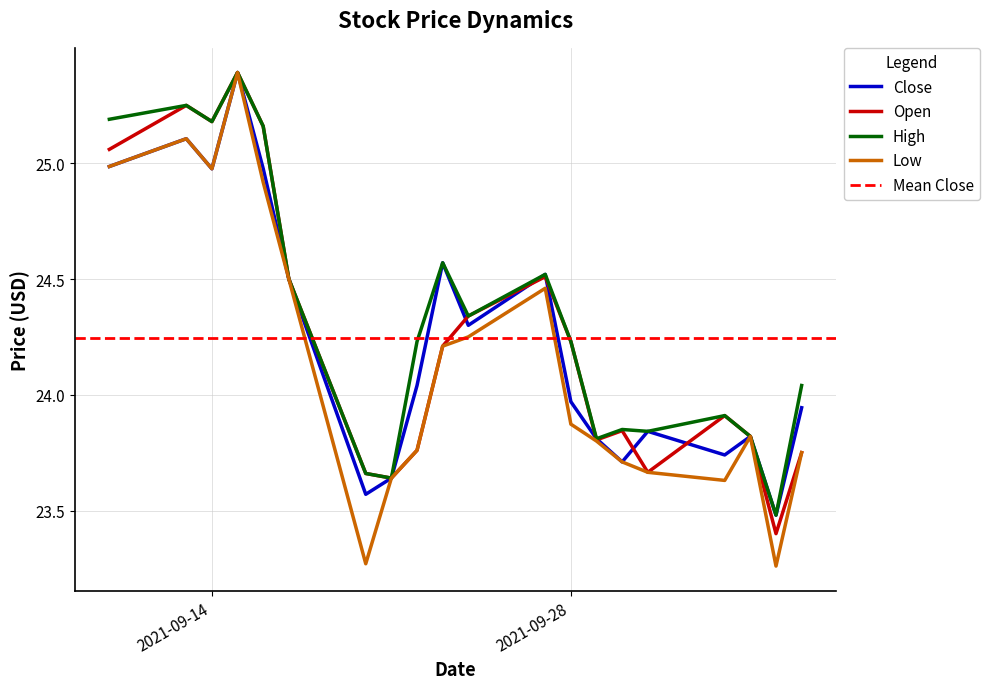

What is the value of the Open point at the 20th from the left?

23.8